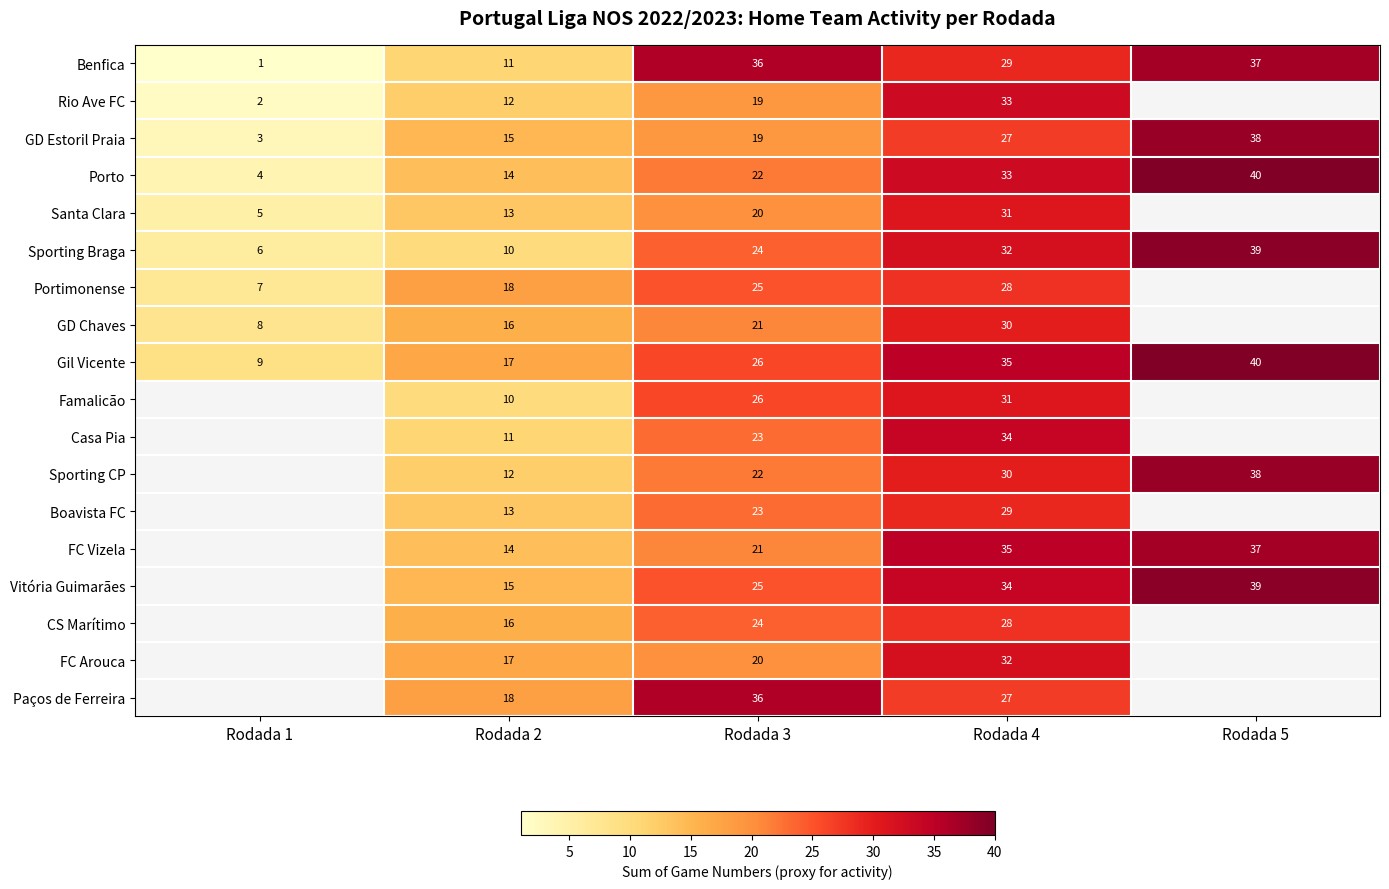

Rank the categories by Sporting Braga value from highest to lowest.

Rodada 5, Rodada 4, Rodada 3, Rodada 2, Rodada 1